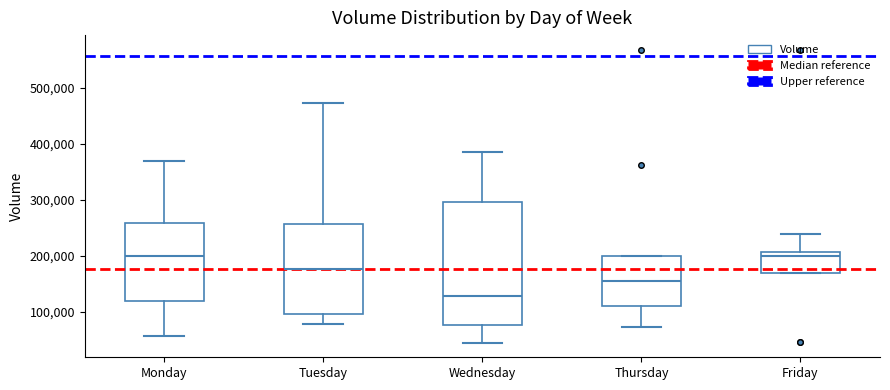

Which box is the tallest, from its lower edge to its upper edge?

Wednesday